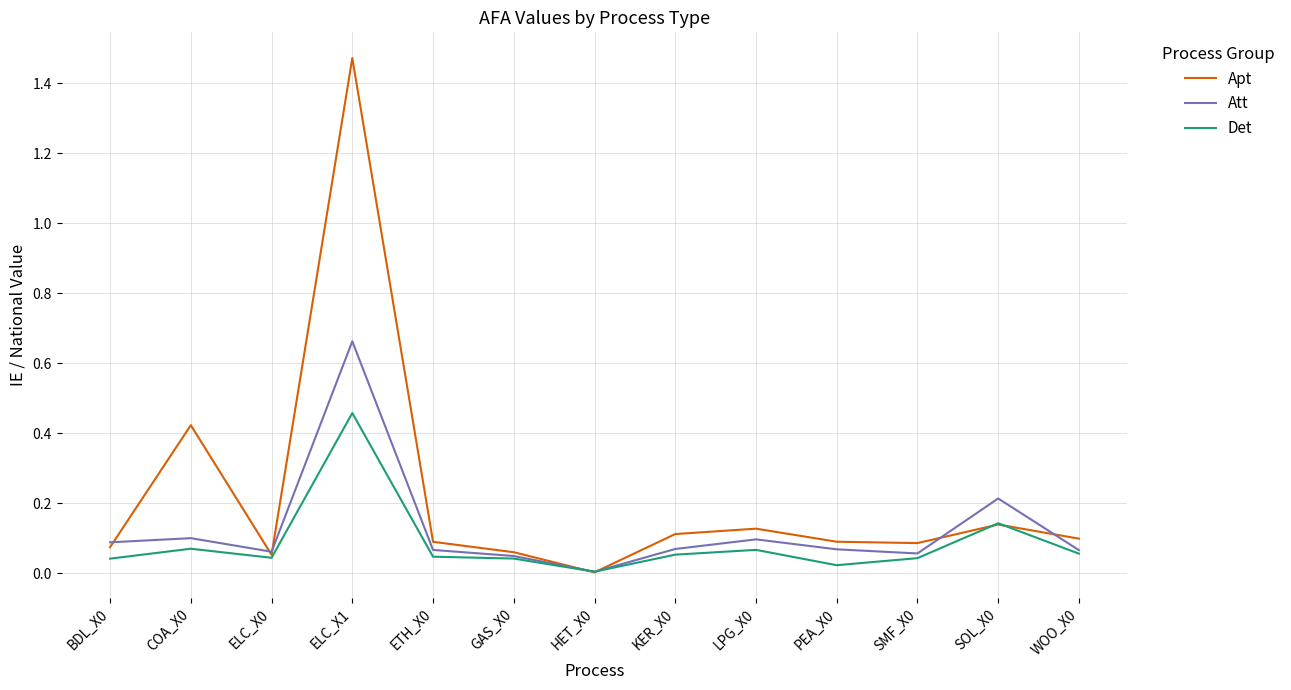

List the series in order of their peak value, highest first.

Apt, Att, Det